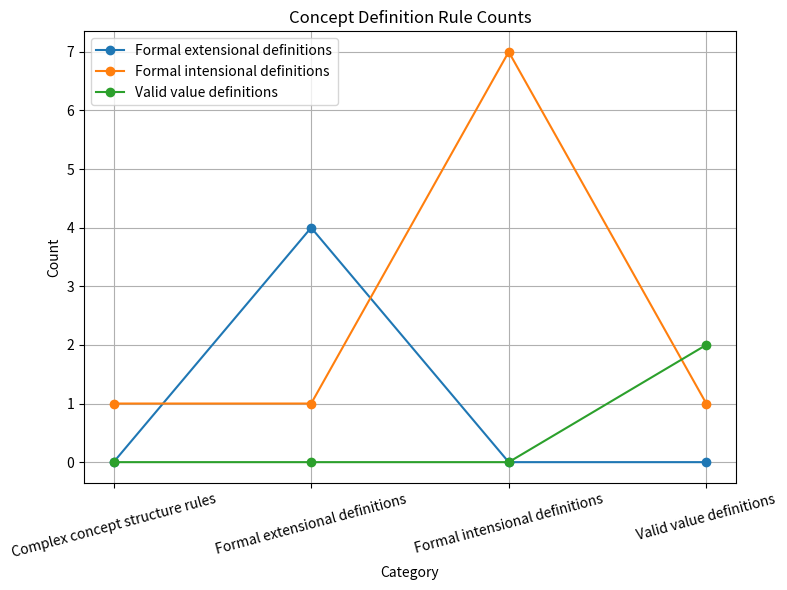

How many series are shown in this chart?

3